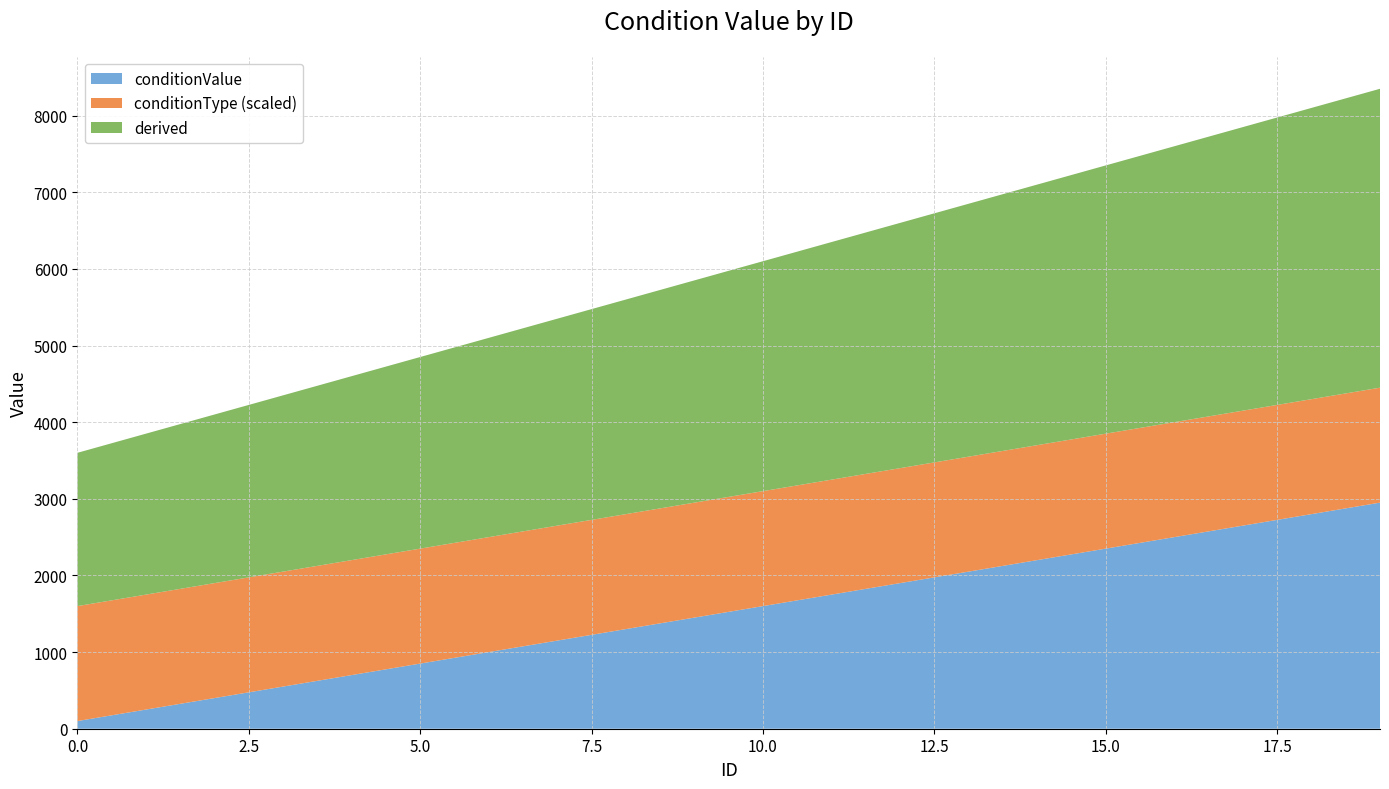

What is the highest value of the conditionValue series?

2950